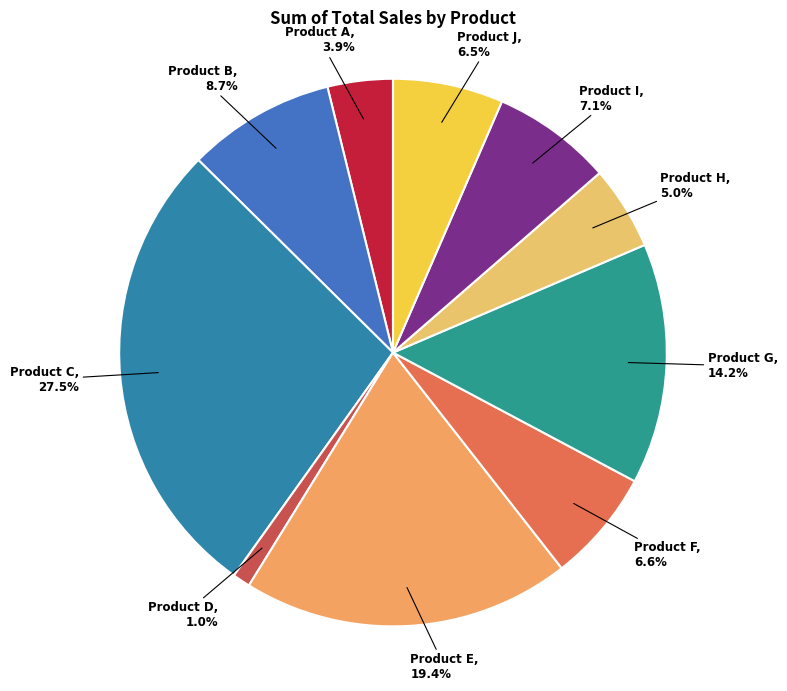

To the nearest percent, what percentage of the pie is Product B?

9%